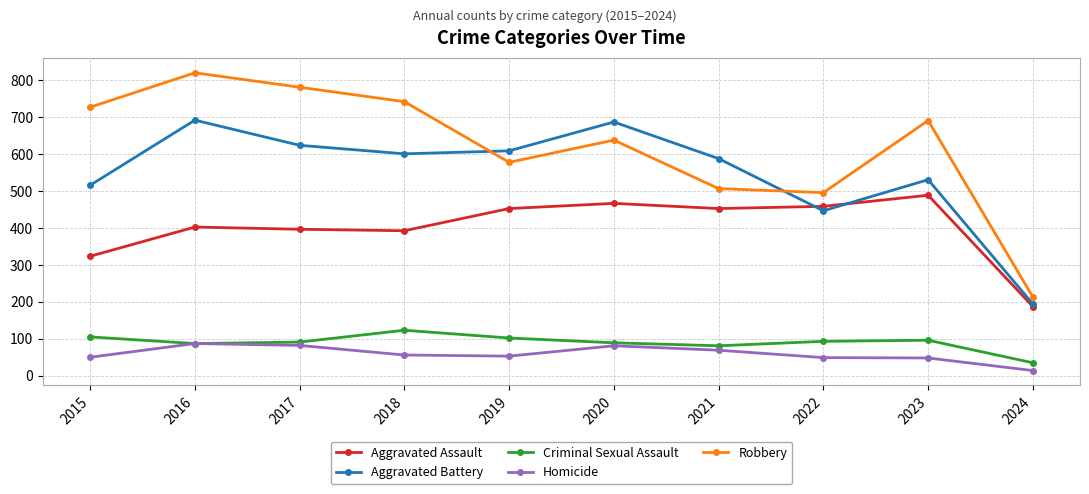

True or false: Aggravated Battery has more than 0 interior local peaks.

True